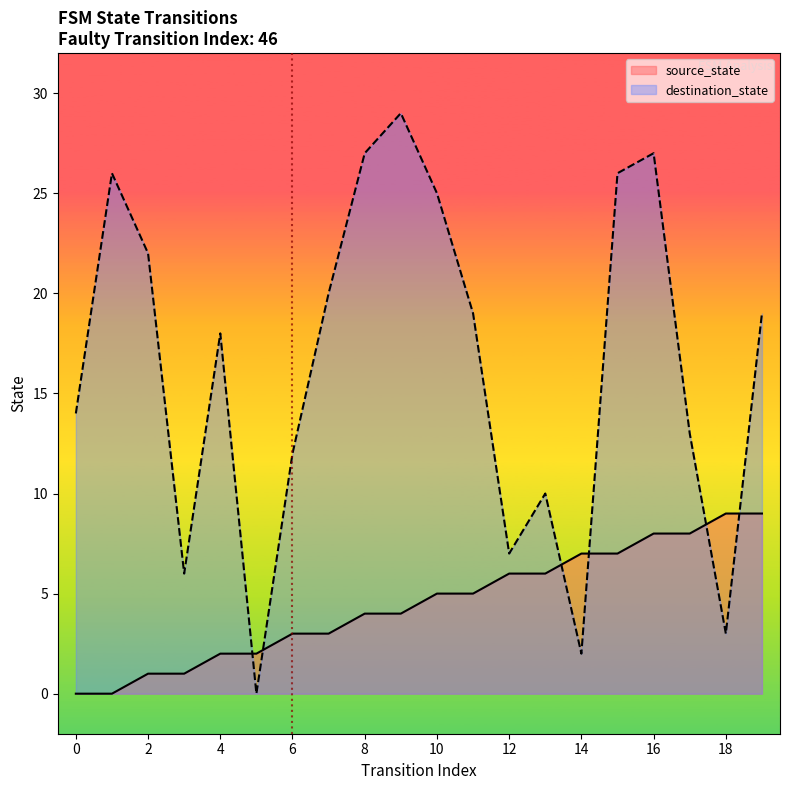

How many times do source_state and destination_state cross each other?

6